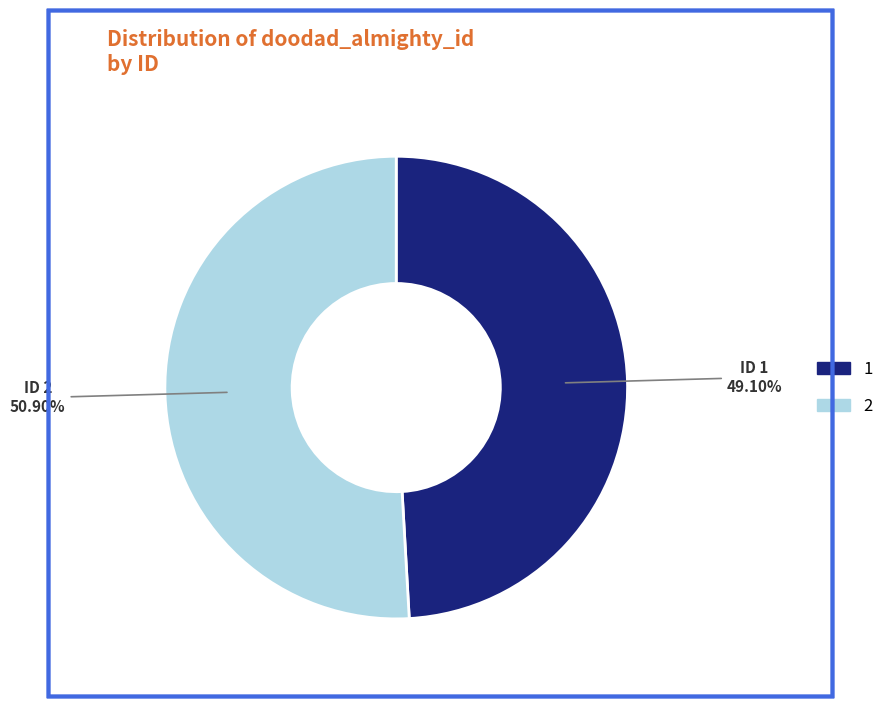

Approximately how many times larger is the value at 2 compared to 1?

1.0